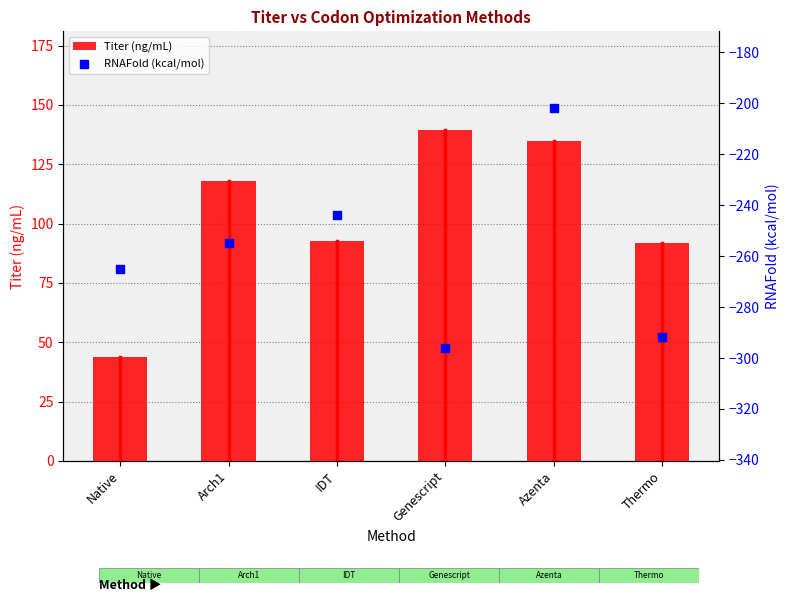

Which series has the largest total across all categories?

Titer (ng/mL)